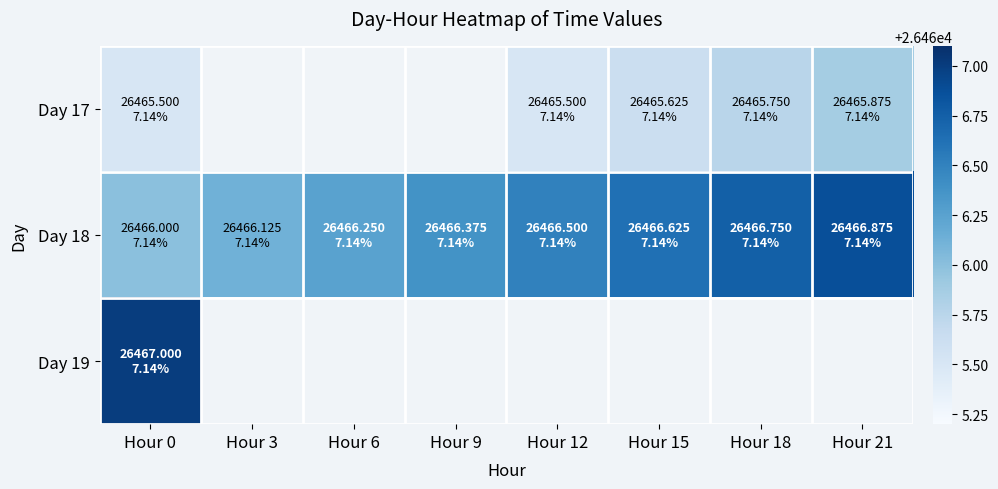

Which label corresponds to the largest value in the chart?

Hour 0